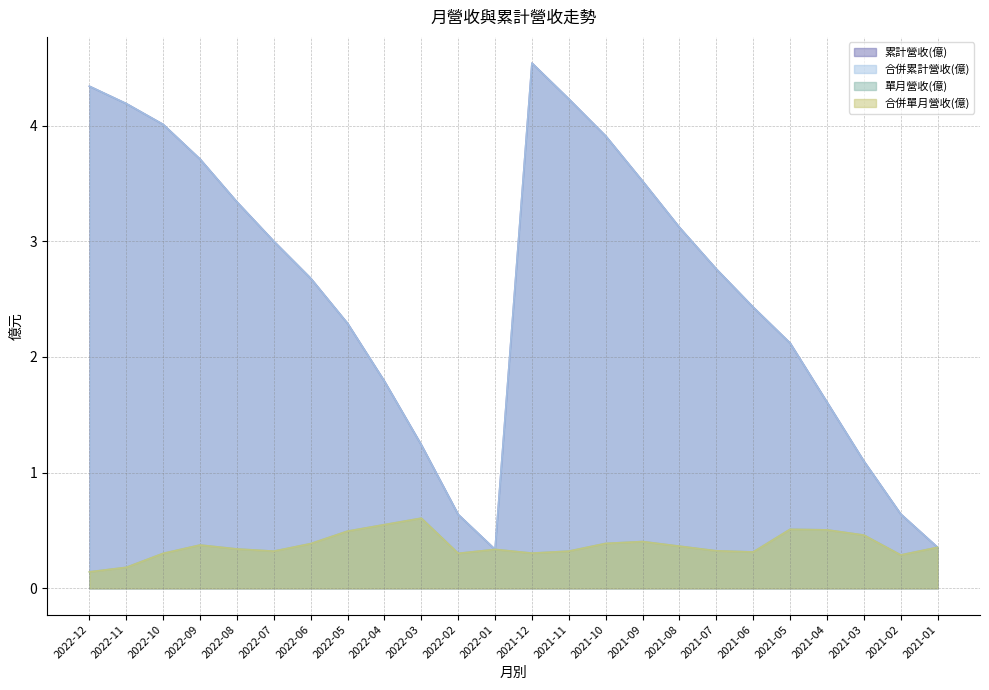

Where is the first local maximum for 累計營收(億)?

2021-12